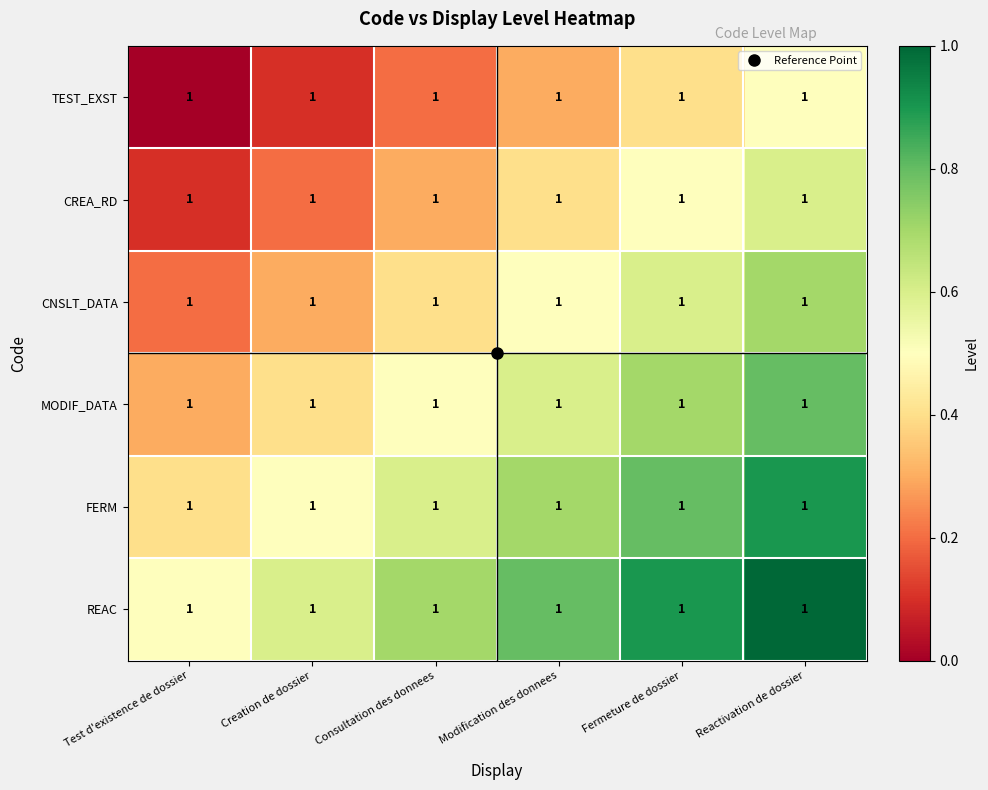

What is the difference between the maximum and second lowest values in the MODIF_DATA series?

0.4